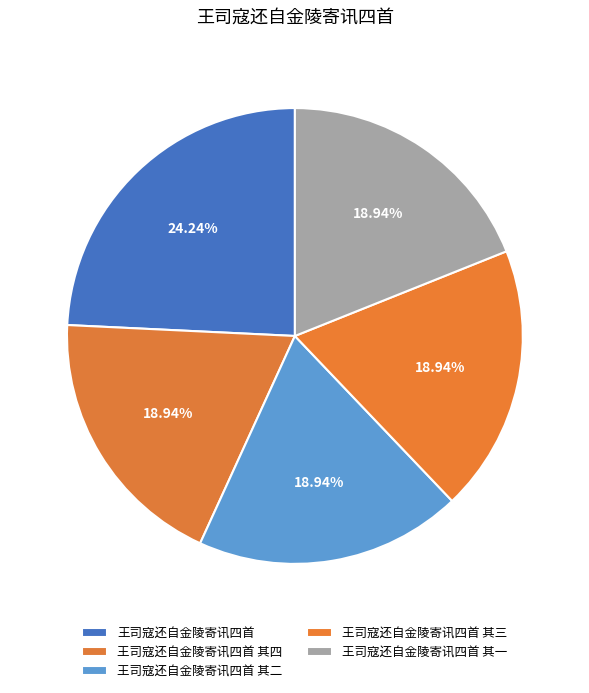

How many segments does this pie chart have?

5